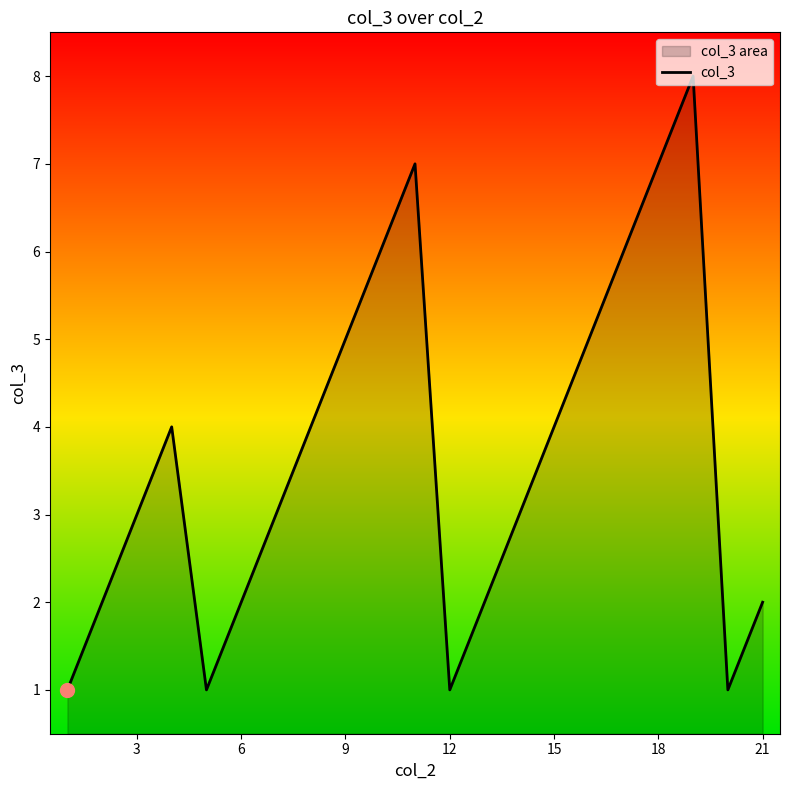

The value at 6 is 2. True or false?

True